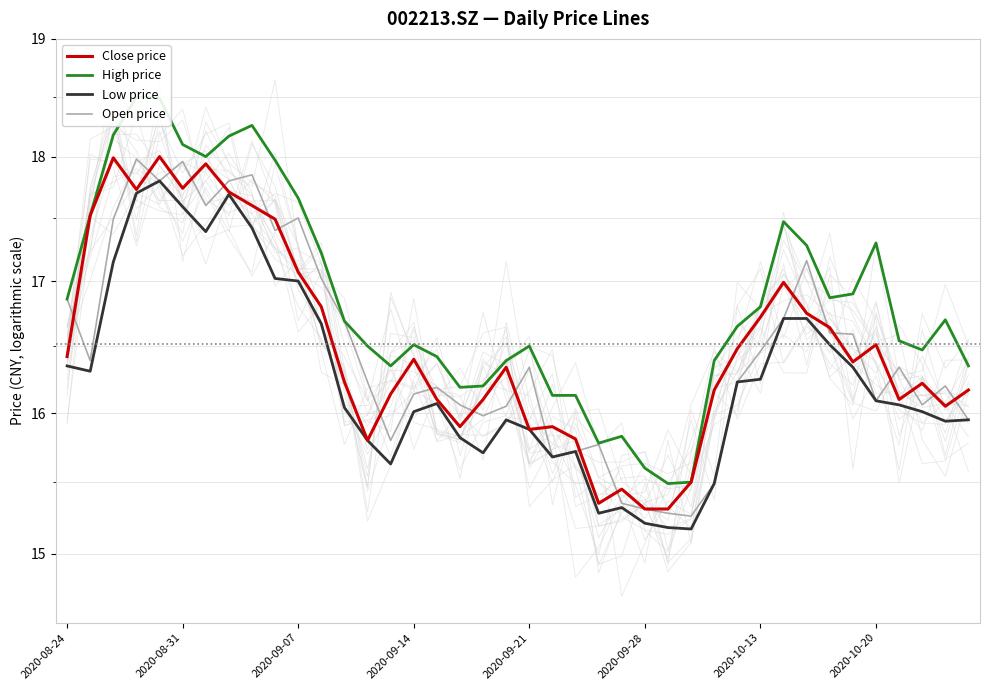

The Low price series shows 24.2 at 29. True or false?

False